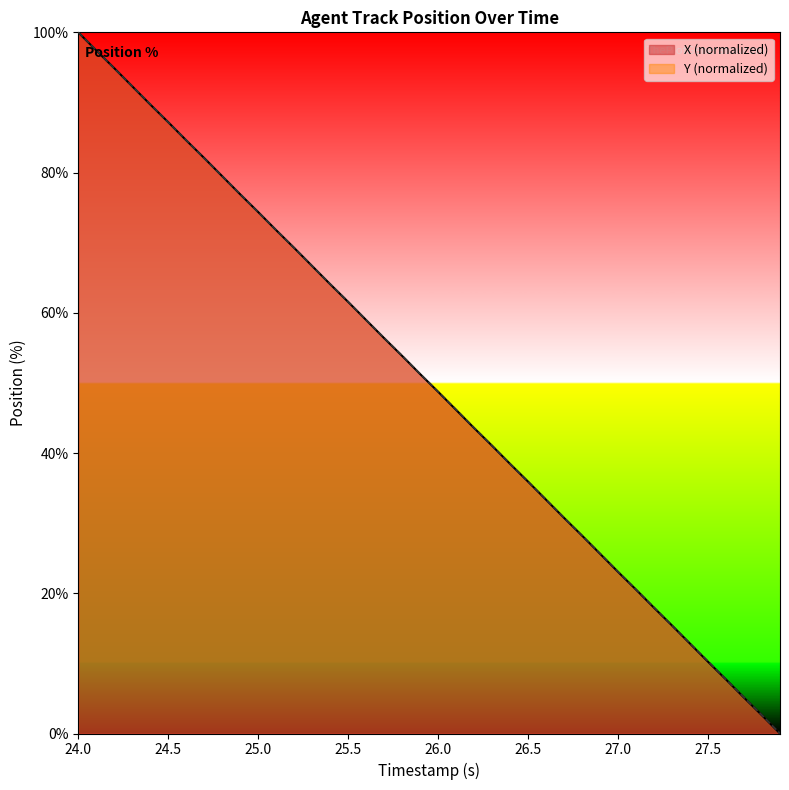

True or false: Y (normalized) has a value of 110.6 at 25.0.

False